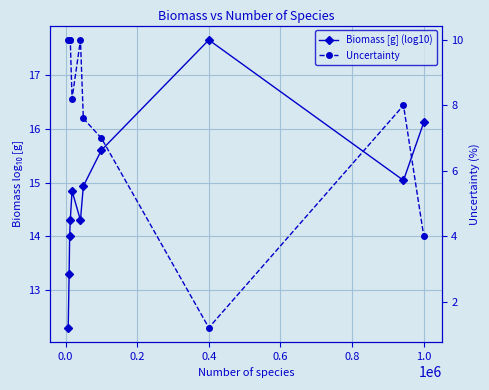

What is the smallest value displayed?

1.2